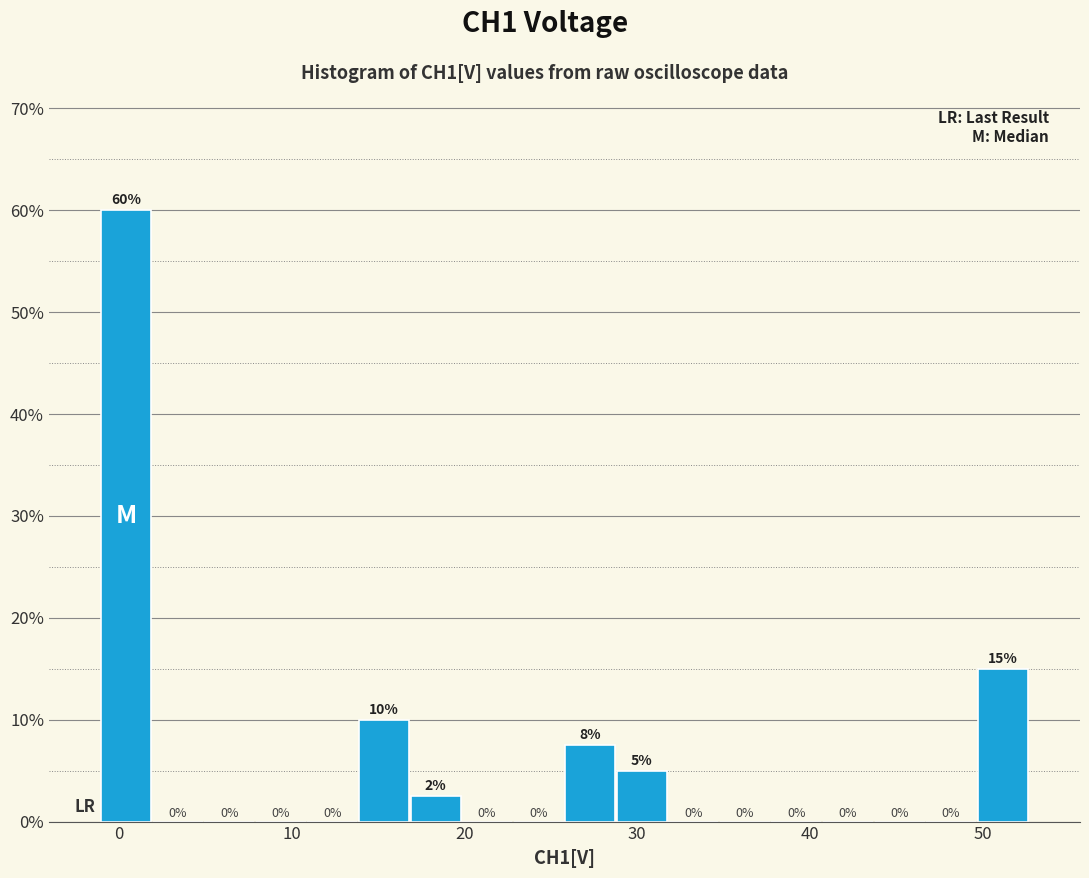

Read against the x-axis, roughly where is the centre of the tallest bar?

0